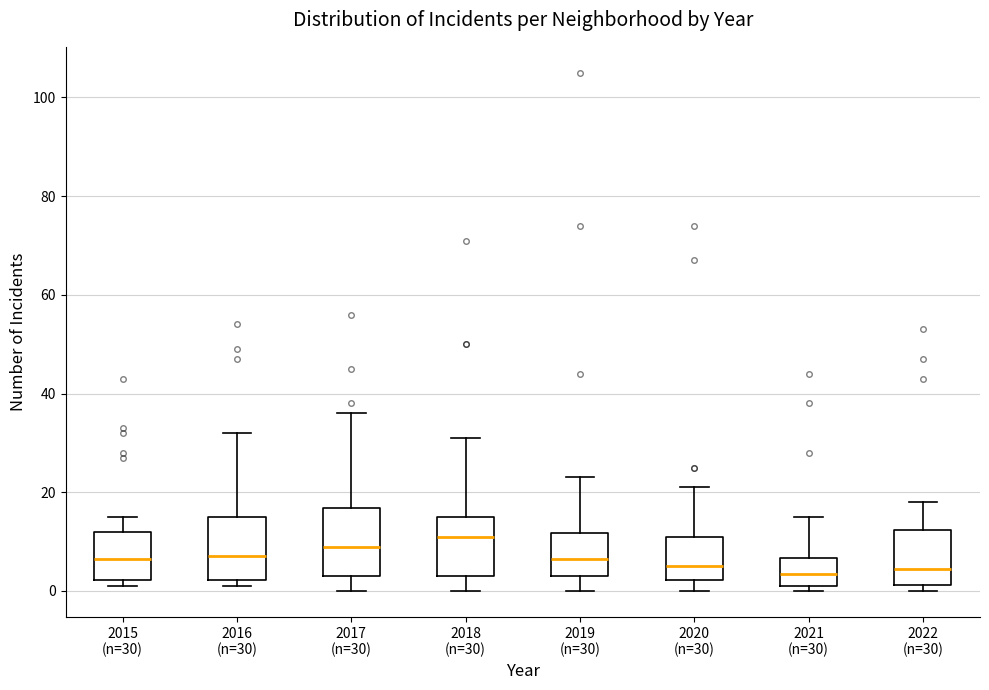

Where does the upper whisker of the box for 2018 (n=30) end on the y-axis? The values are not printed on the chart, so give them approximately, as read against the axis.

32